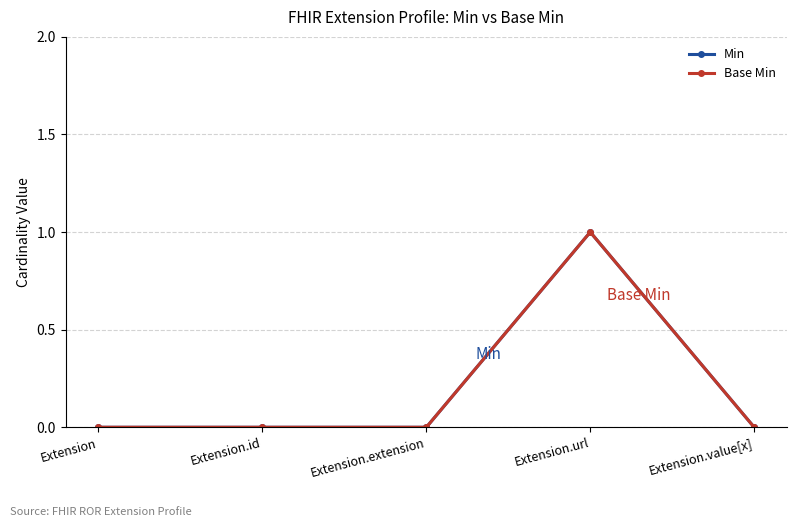

True or false: Base Min and Min intersect in this chart.

False